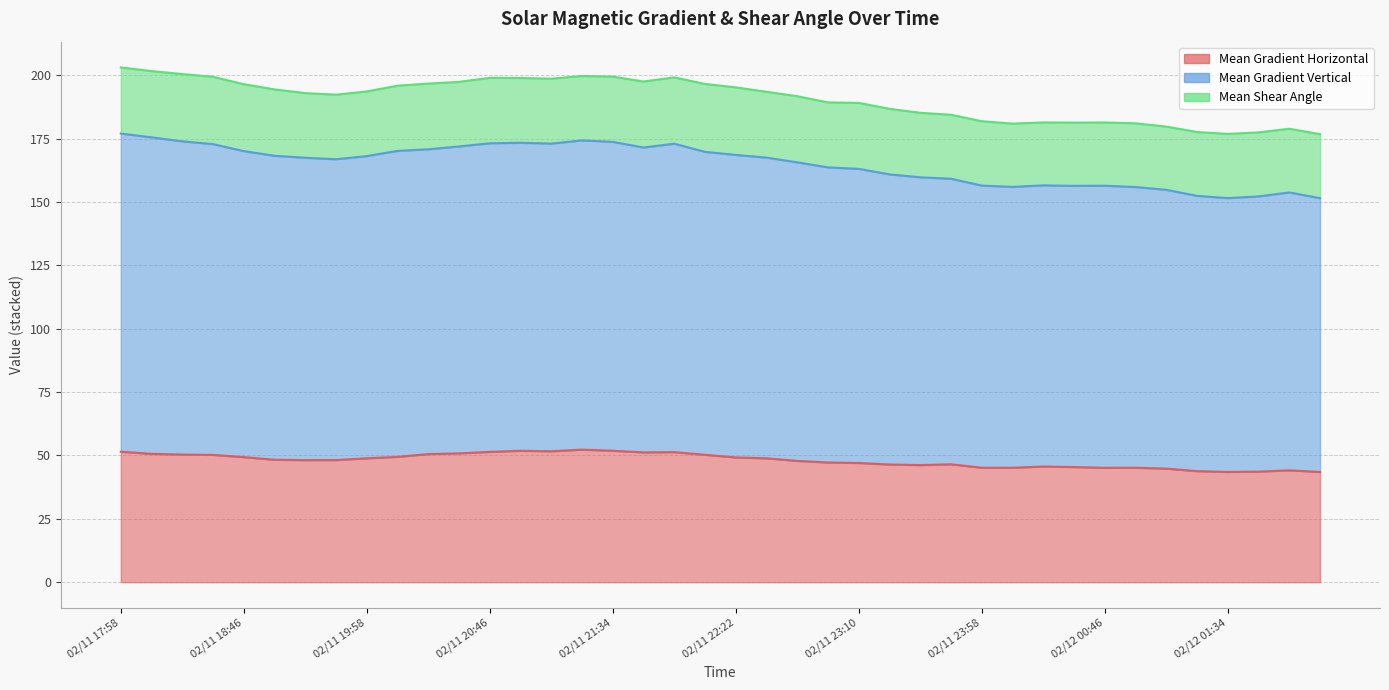

What is the label of the 29th point from the right?

02/11 20:34